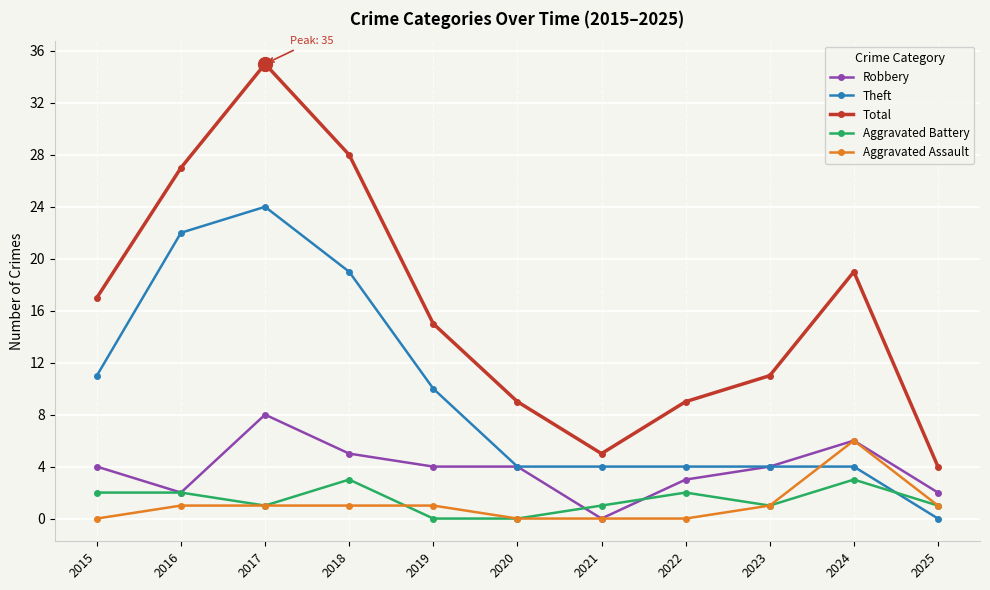

What is the average value of the Aggravated Battery series?

1